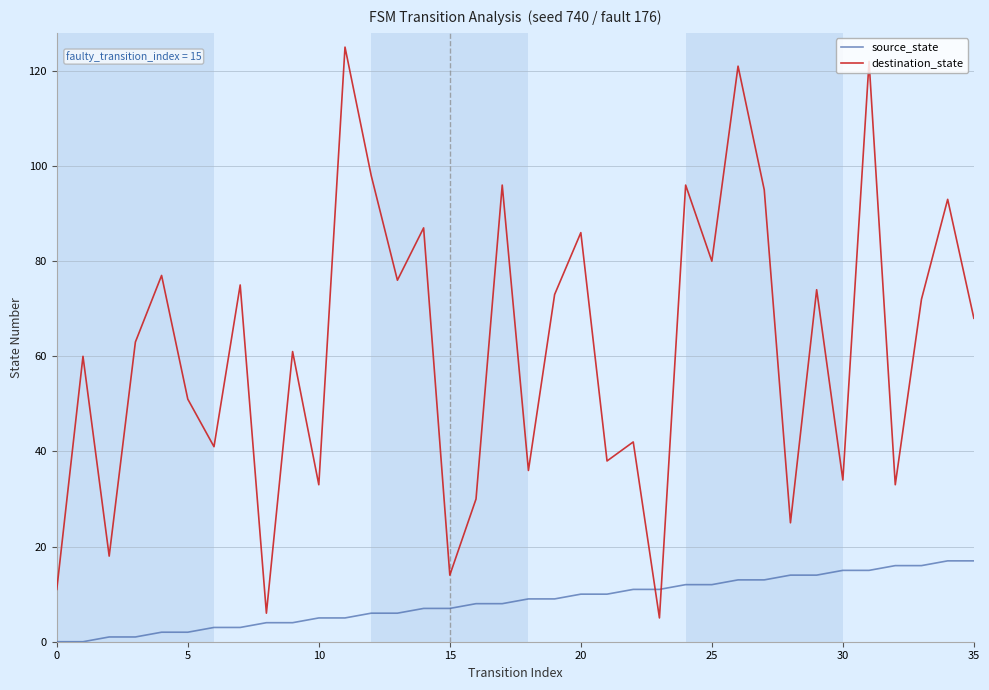

What is the highest value of the source_state series?

17